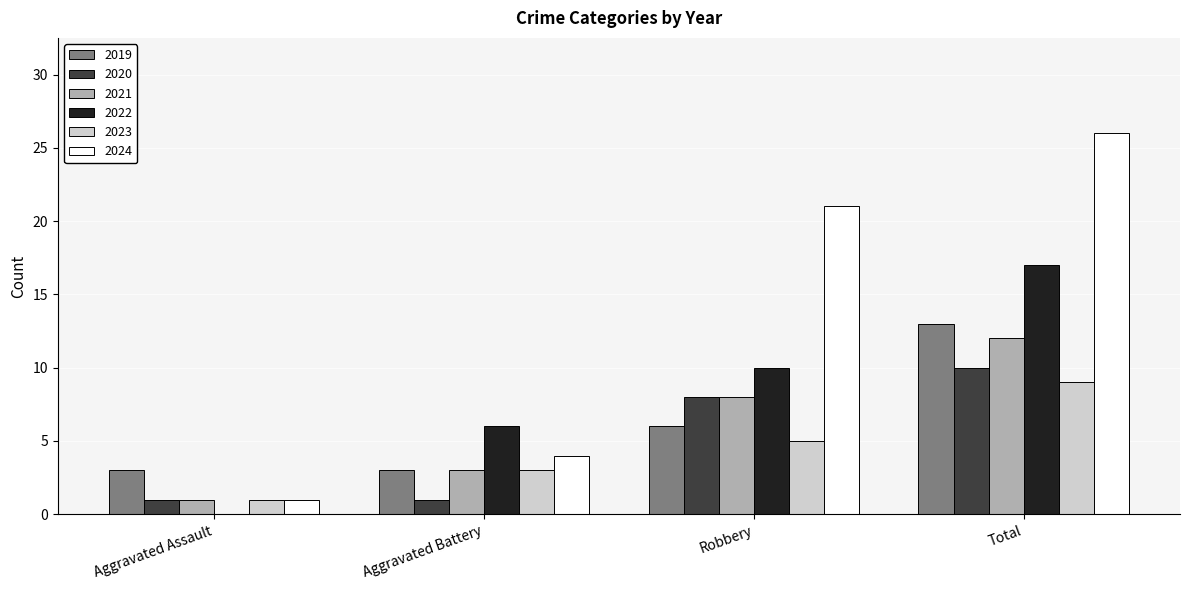

Is it true that 2019 equals 3 at Aggravated Battery?

True